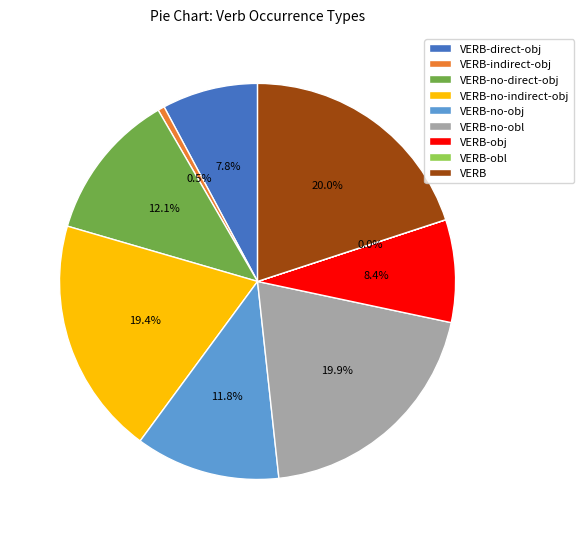

Approximately how many times larger is the value at VERB-direct-obj compared to VERB-indirect-obj?

14.3